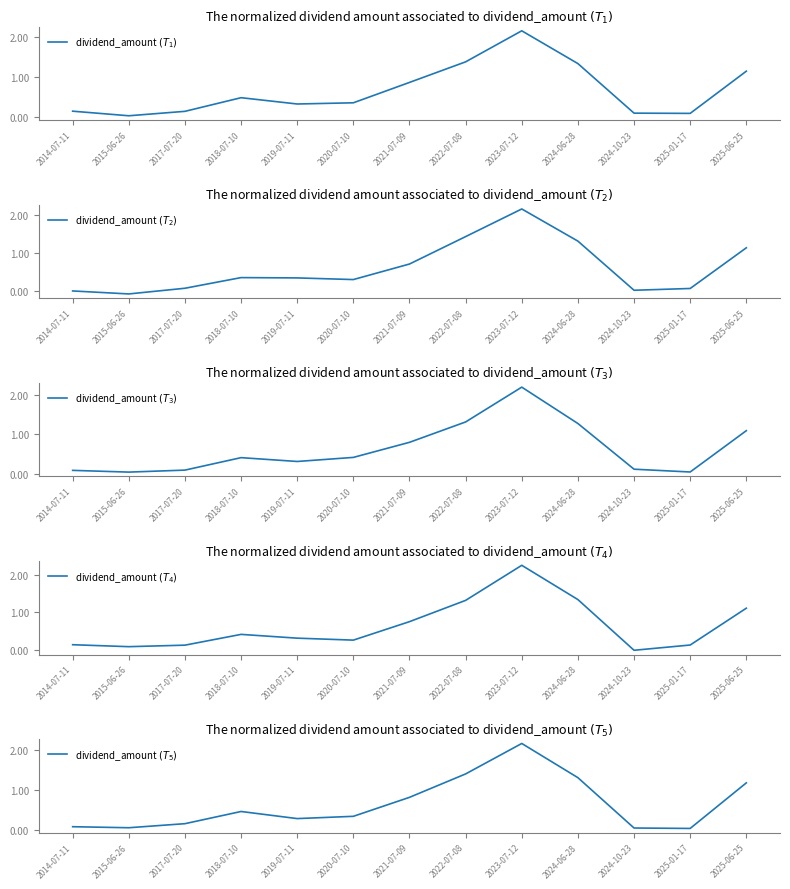

Does the chart have visible grid lines?

No